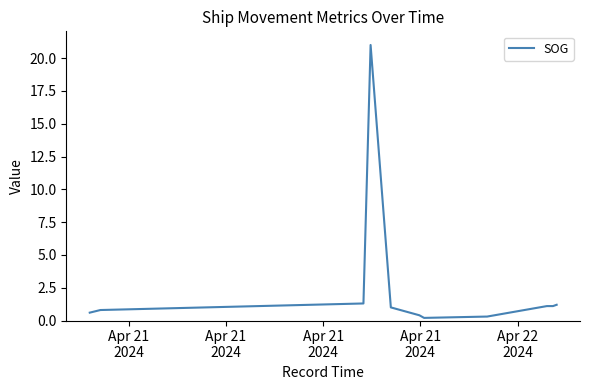

What is the average value?

2.2